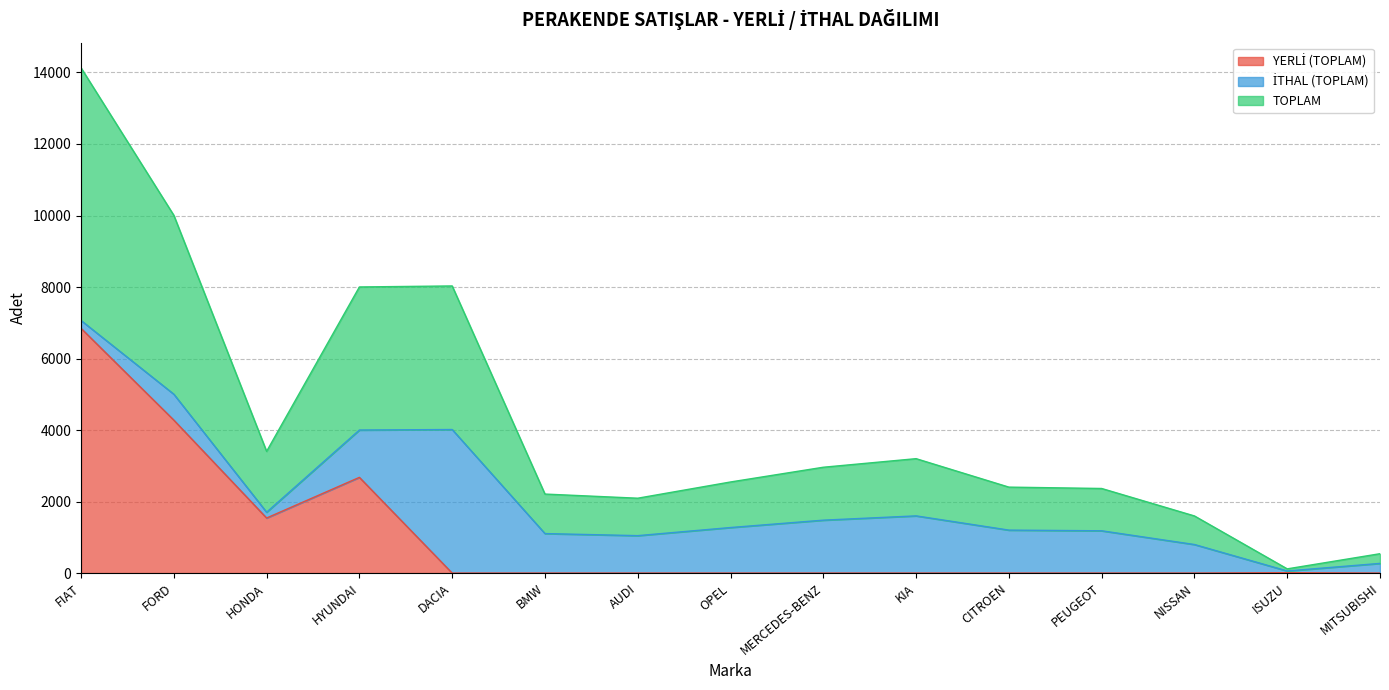

Which category has the lowest value across all series?

DACIA